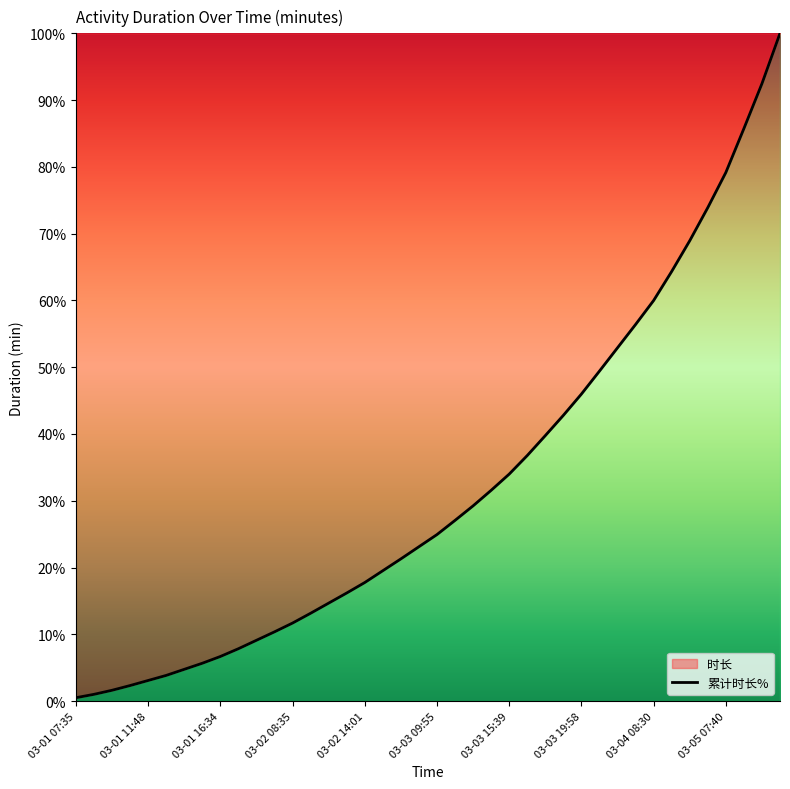

What is the difference between the maximum and minimum values?

99.5